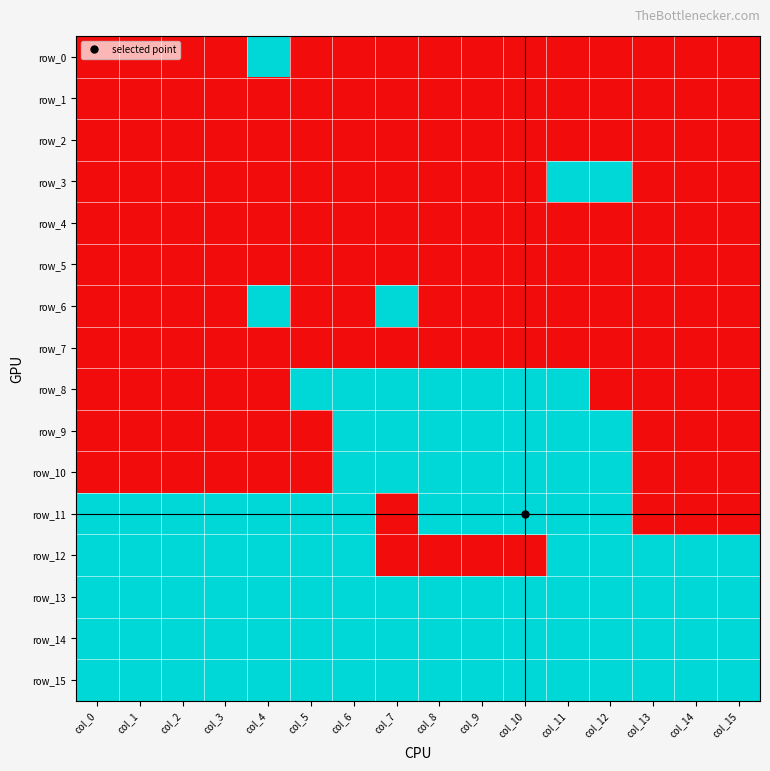

Which has a higher value, col_11 or col_14?

col_11